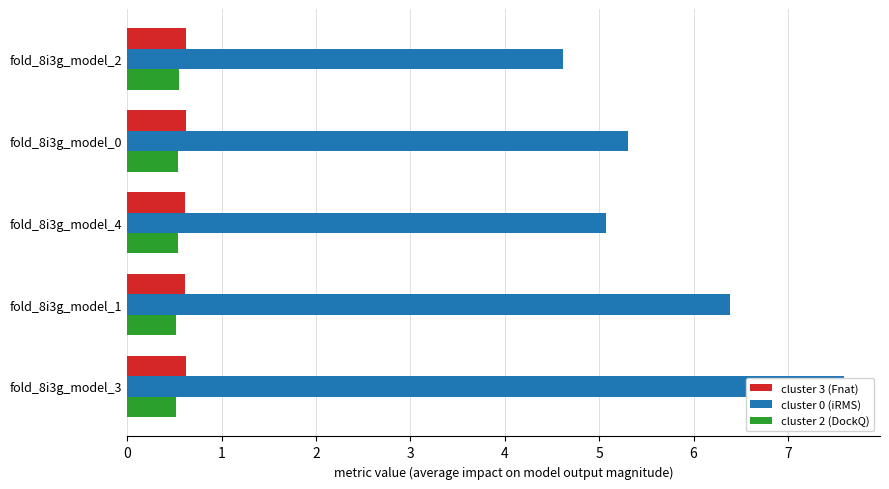

How many cluster 2 (DockQ) values are between 0 and 1?

5